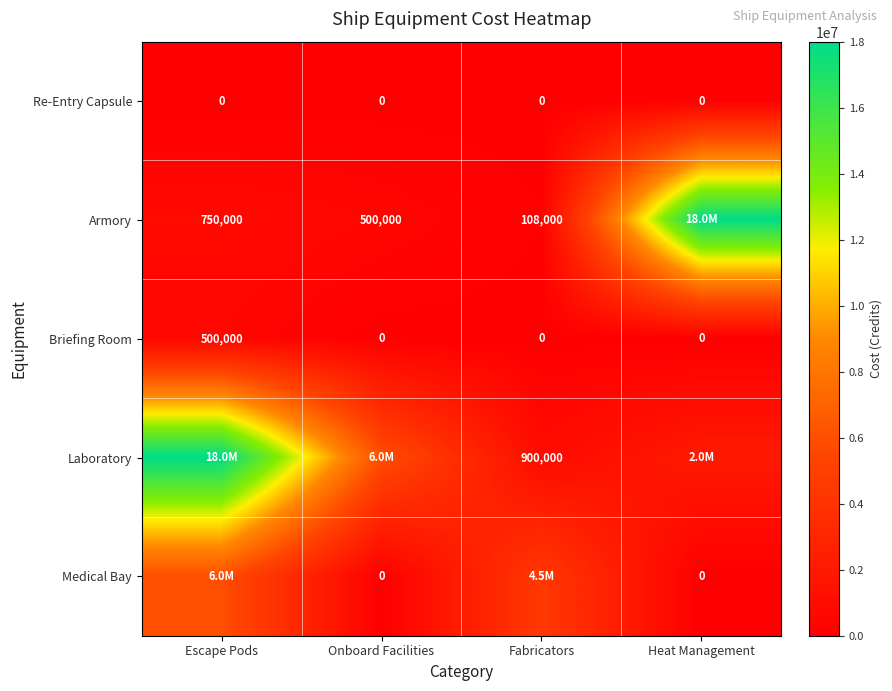

True or false: Briefing Room has a value of 500000 at Escape Pods.

True